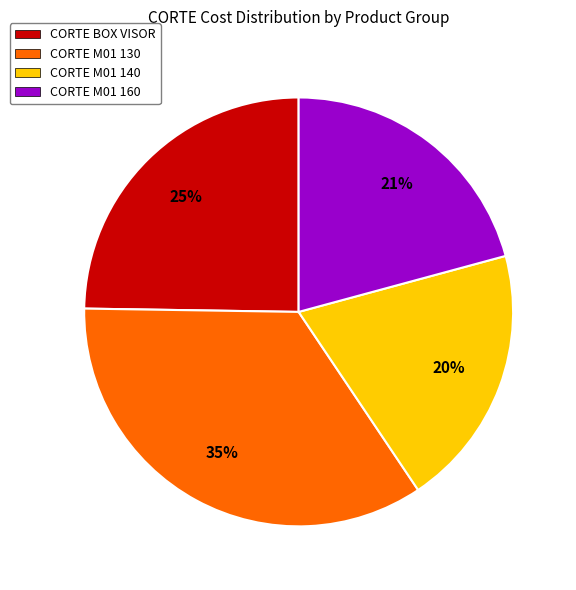

Combined, do CORTE BOX VISOR and CORTE M01 140 account for over 50%?

No